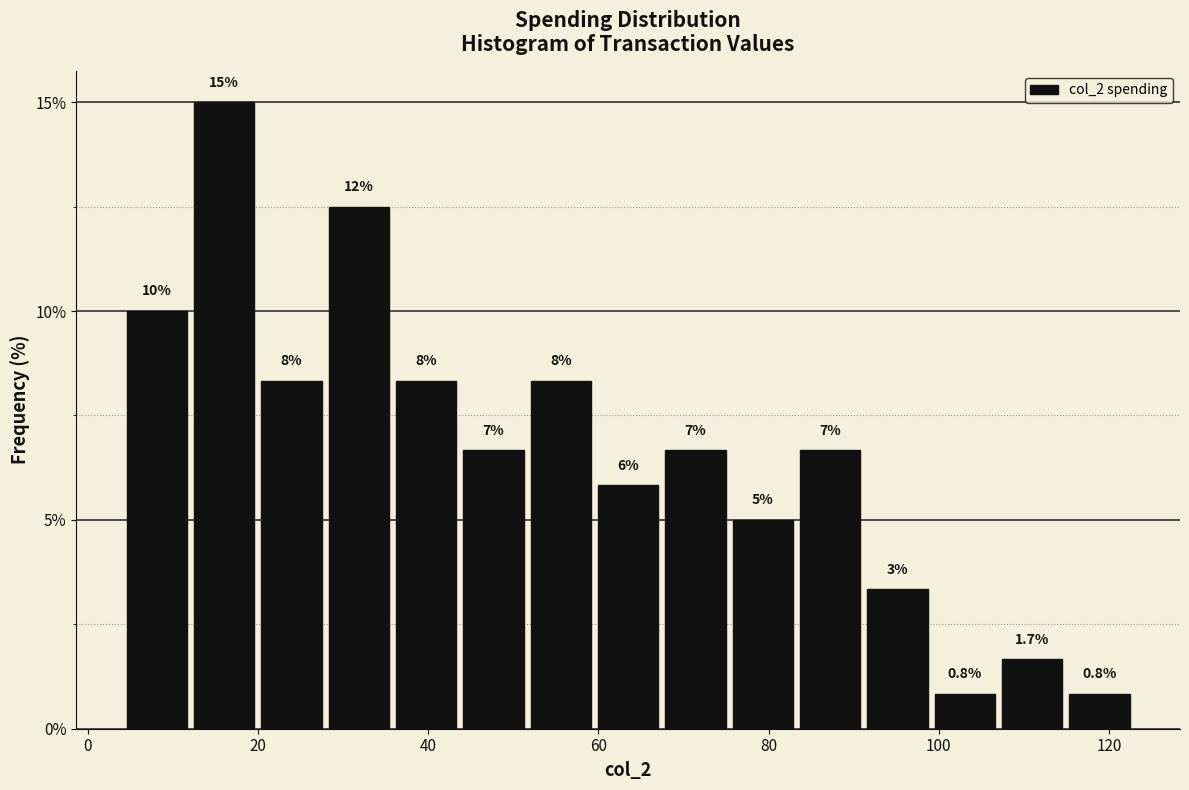

Read against the x-axis, roughly where is the centre of the tallest bar?

16